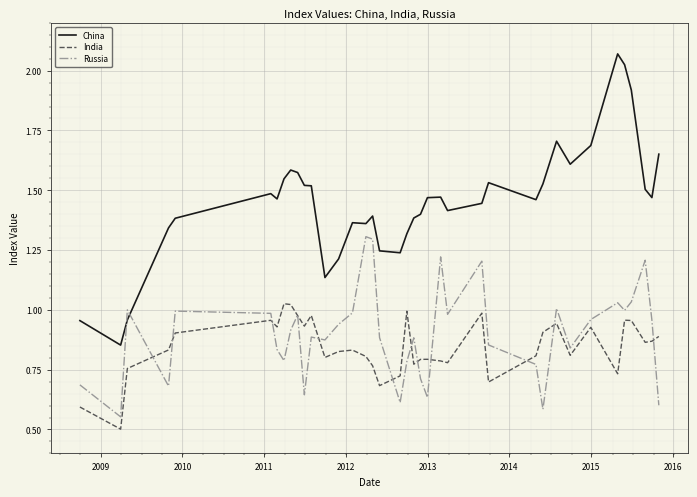

Is this an area chart (filled region under the line)?

No